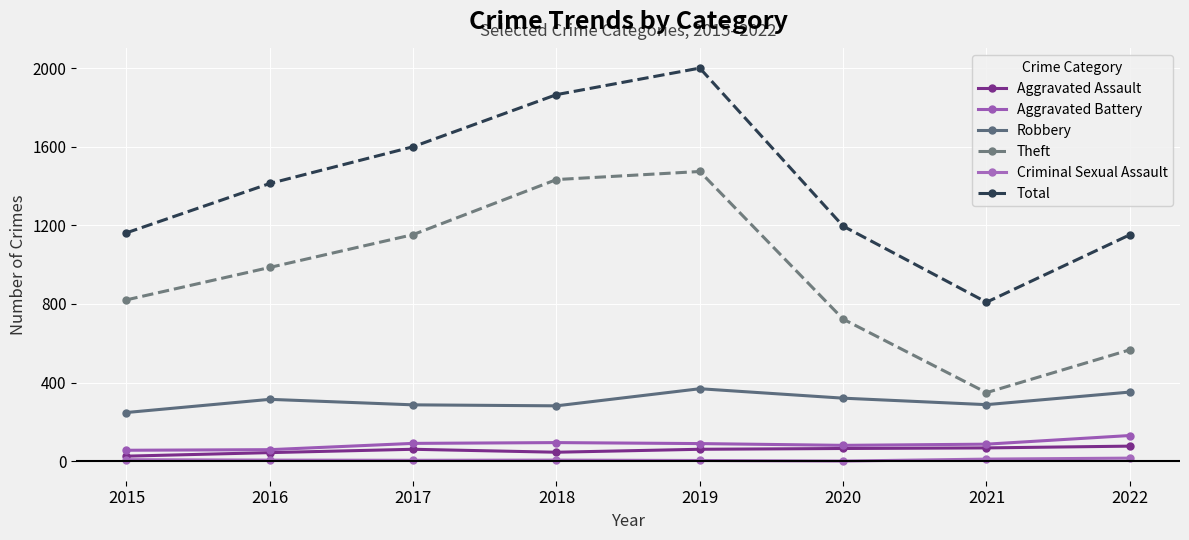

What is the total value across all series at 2020?

2387